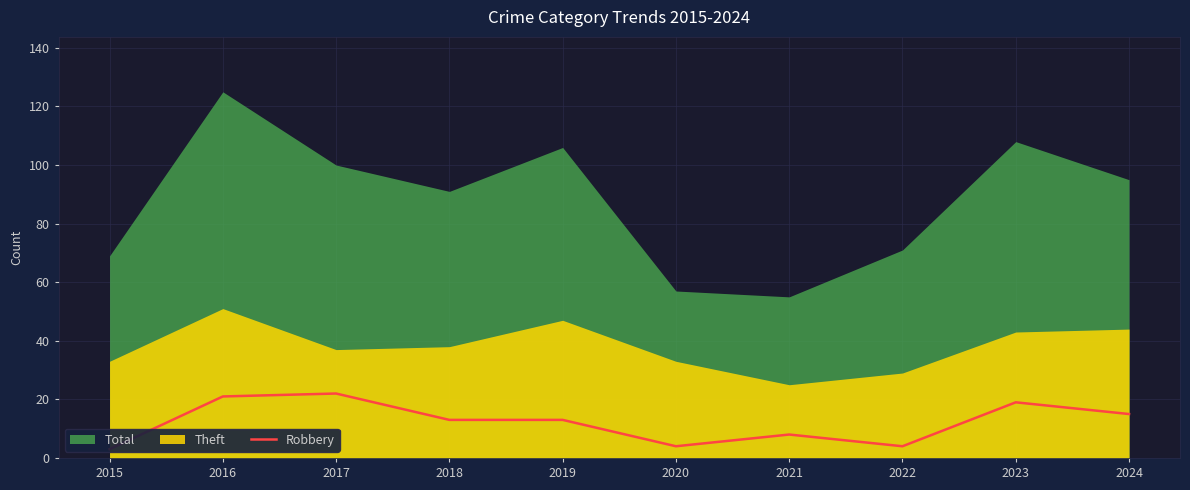

What is the approximate value at 2017?

22